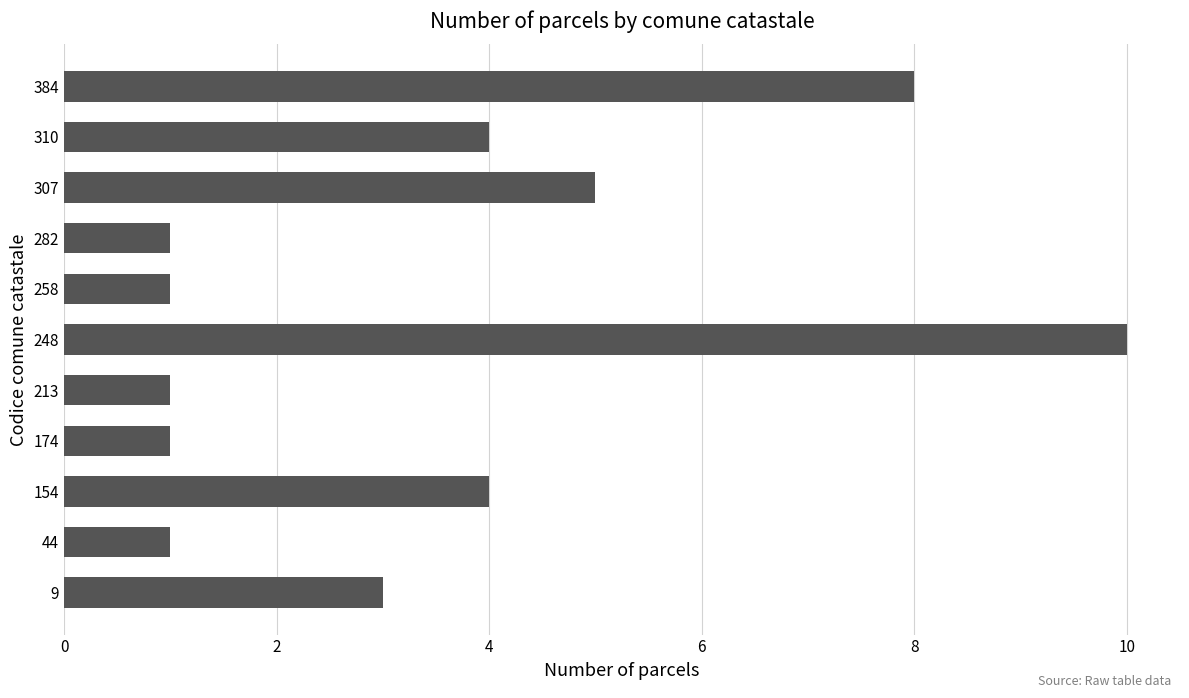

Is it true that the value at 248 is 4?

False